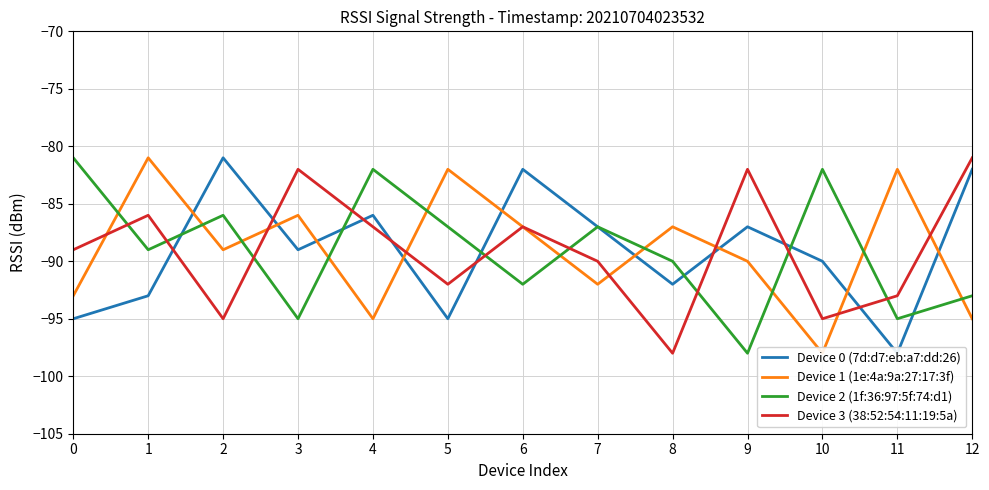

What is the total value across all series at 4?

-350